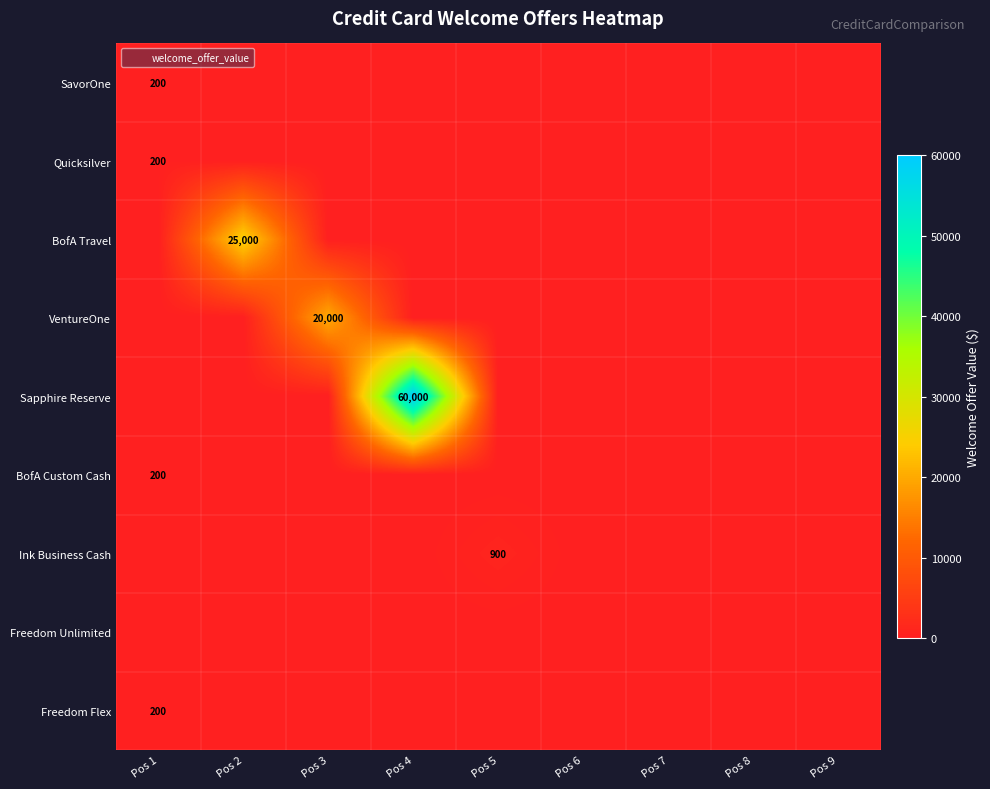

At Pos 6, list the series in order from smallest to largest.

SavorOne, Quicksilver, BofA Travel, VentureOne, Sapphire Reserve, BofA Custom Cash, Ink Business Cash, Freedom Unlimited, Freedom Flex